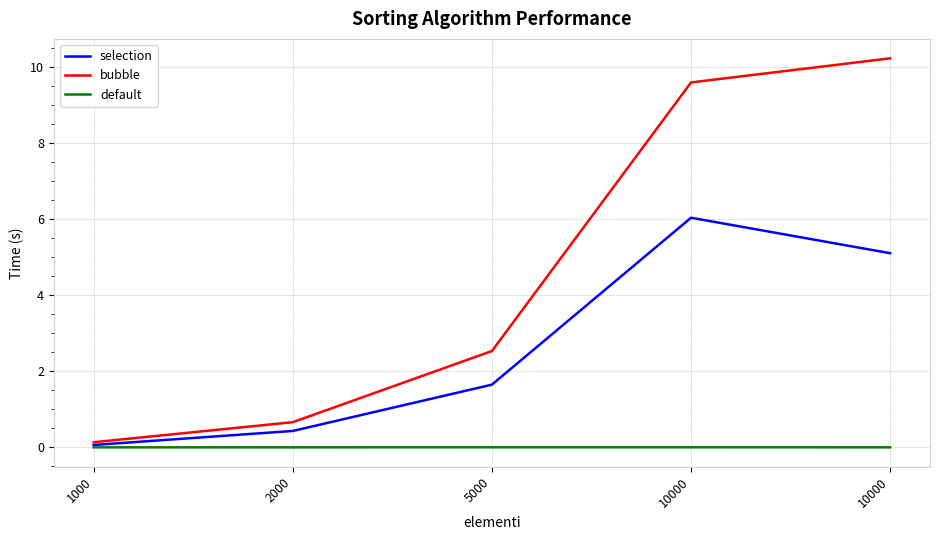

What are all the series names shown in the legend?

selection, bubble, default